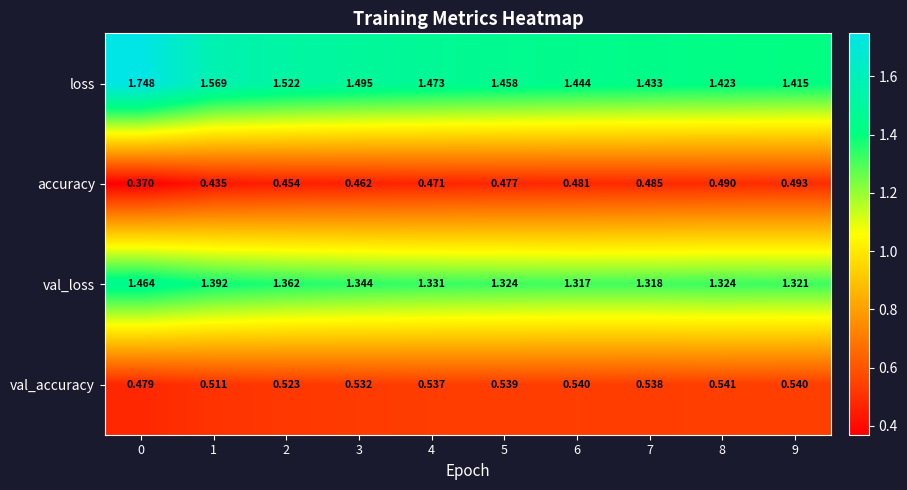

Rank the series at 9 from lowest to highest value.

accuracy, val_accuracy, val_loss, loss